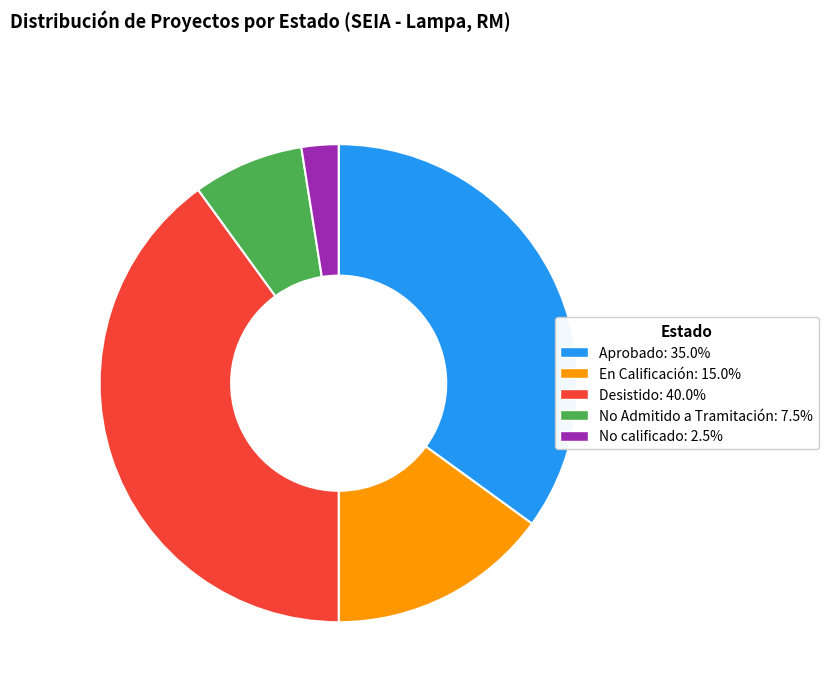

The No calificado slice represents 11% of the pie. True or false?

False